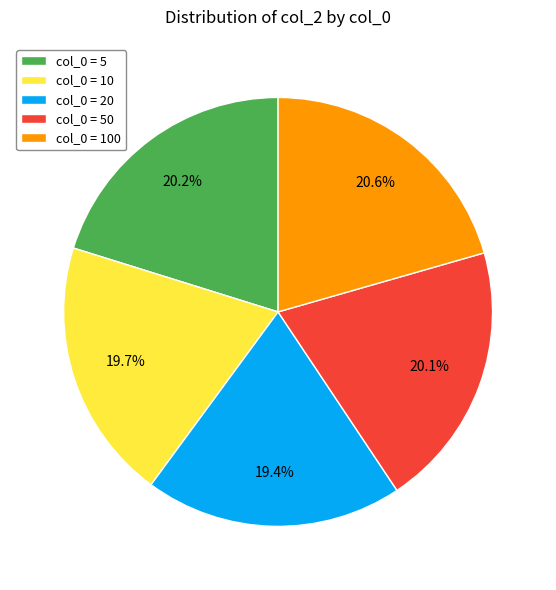

Is there a majority slice in this chart?

No